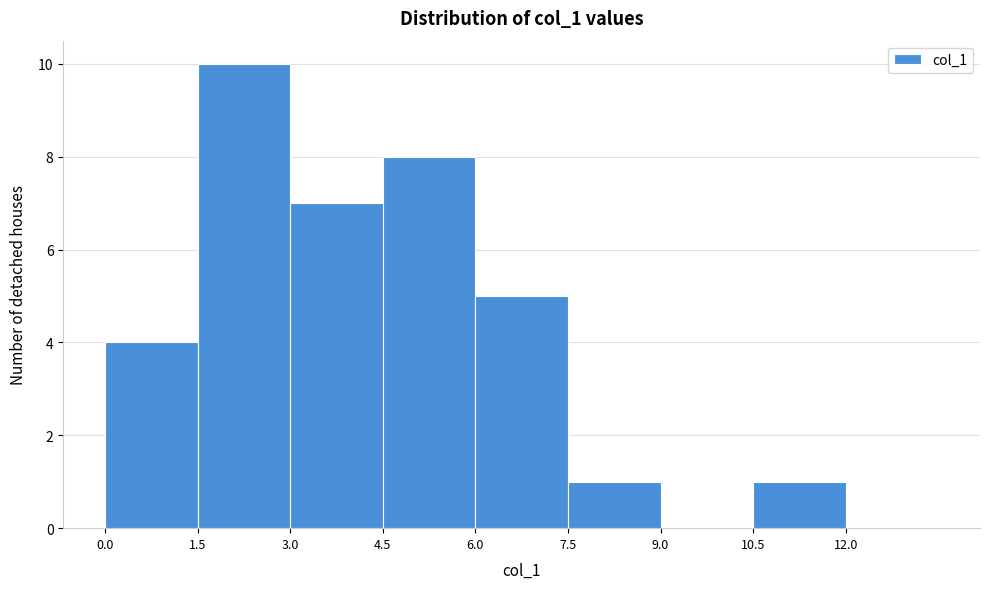

Which range on the x-axis has the tallest bar?

1.5 to 3.0